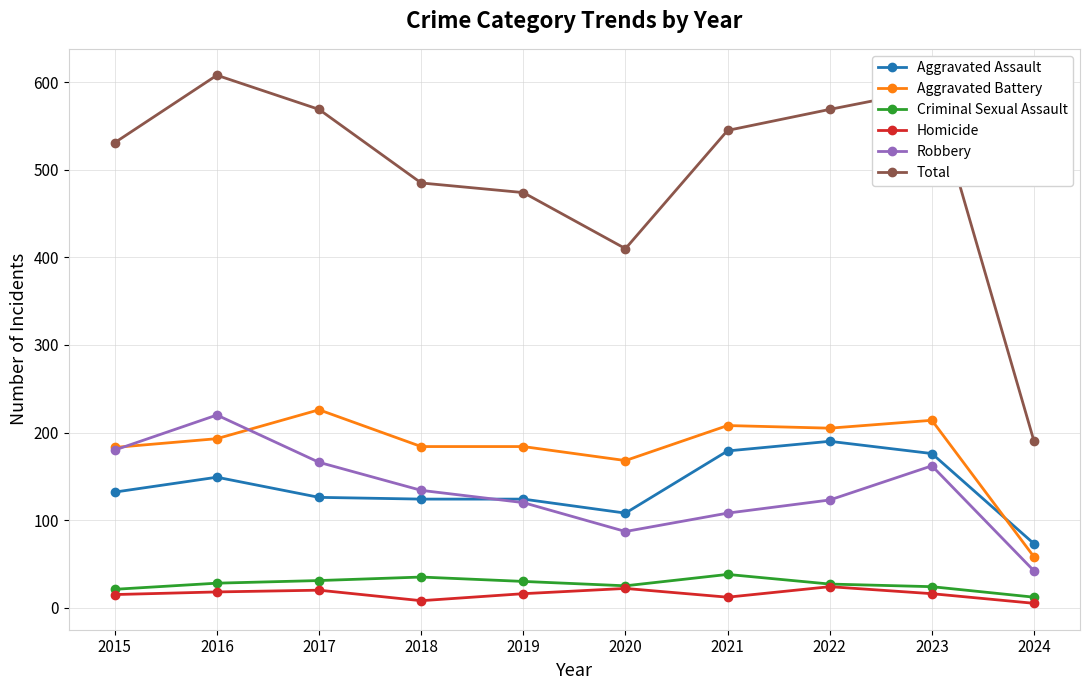

What is the difference between the Robbery values at 2016 and 2017?

54